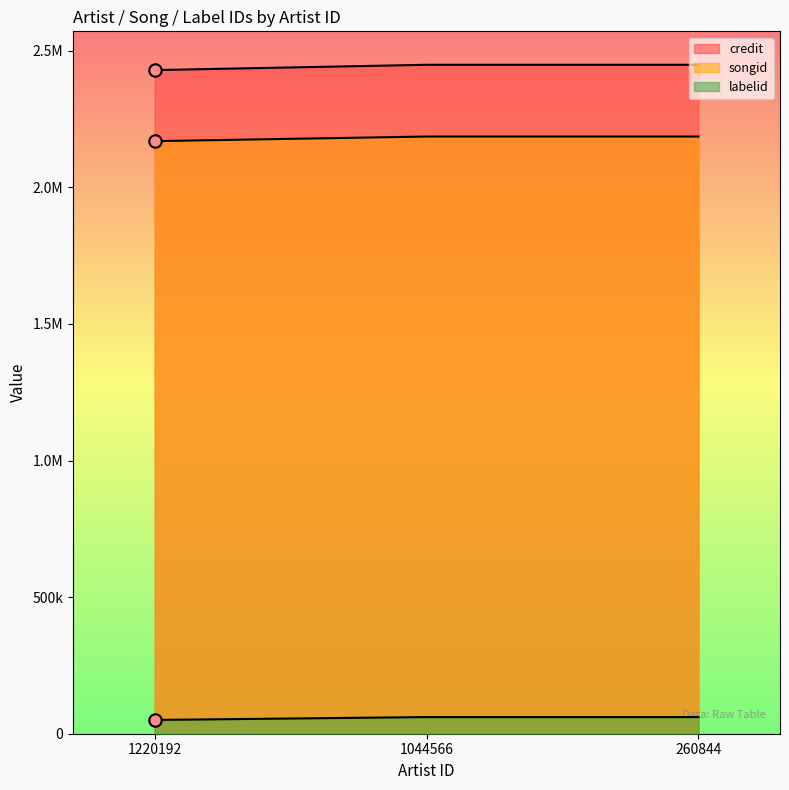

Which series contains the lowest Y value?

songid